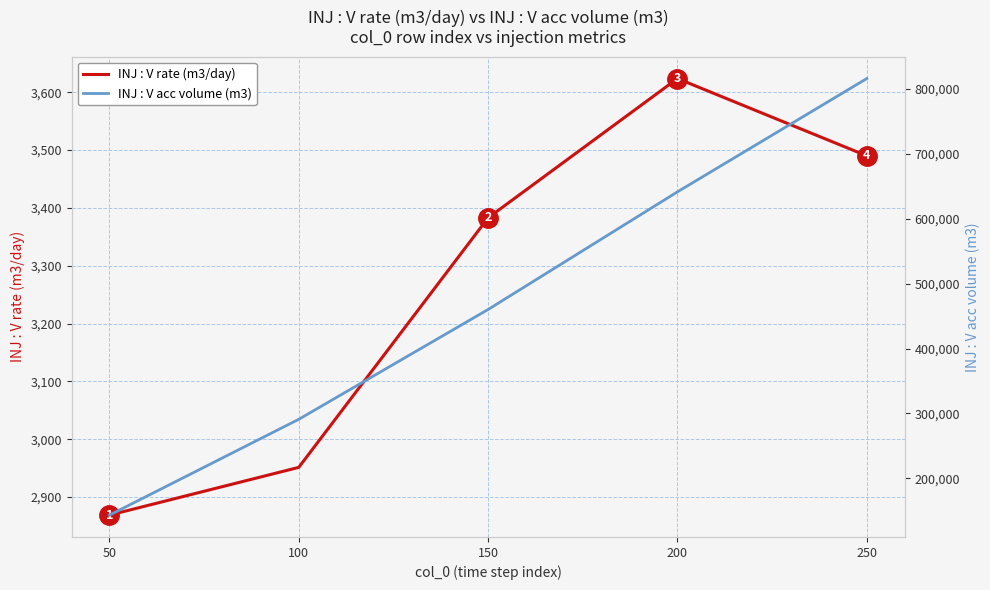

At how many categories does at least one series exceed 358114?

3